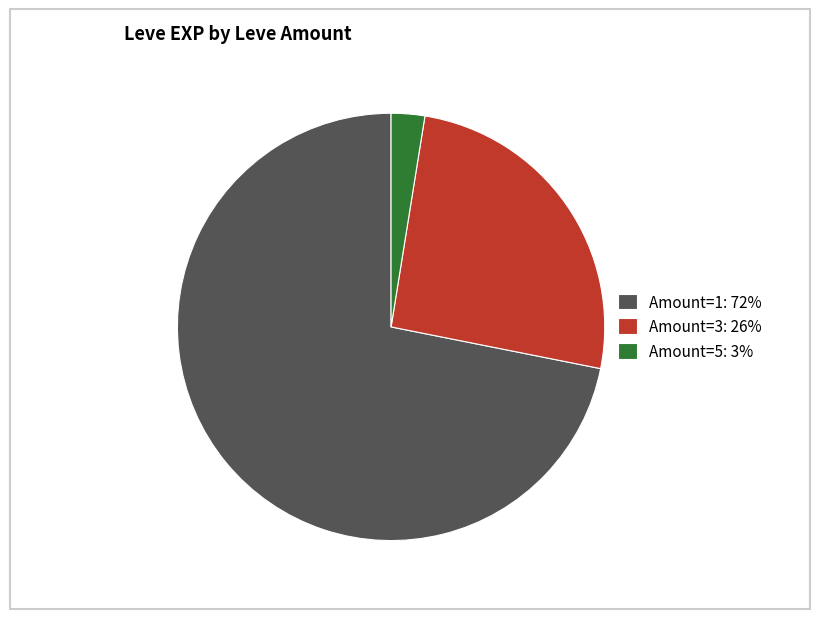

What is the ratio of the value at Amount=1: 72% to the value at Amount=3: 26%?

2.8